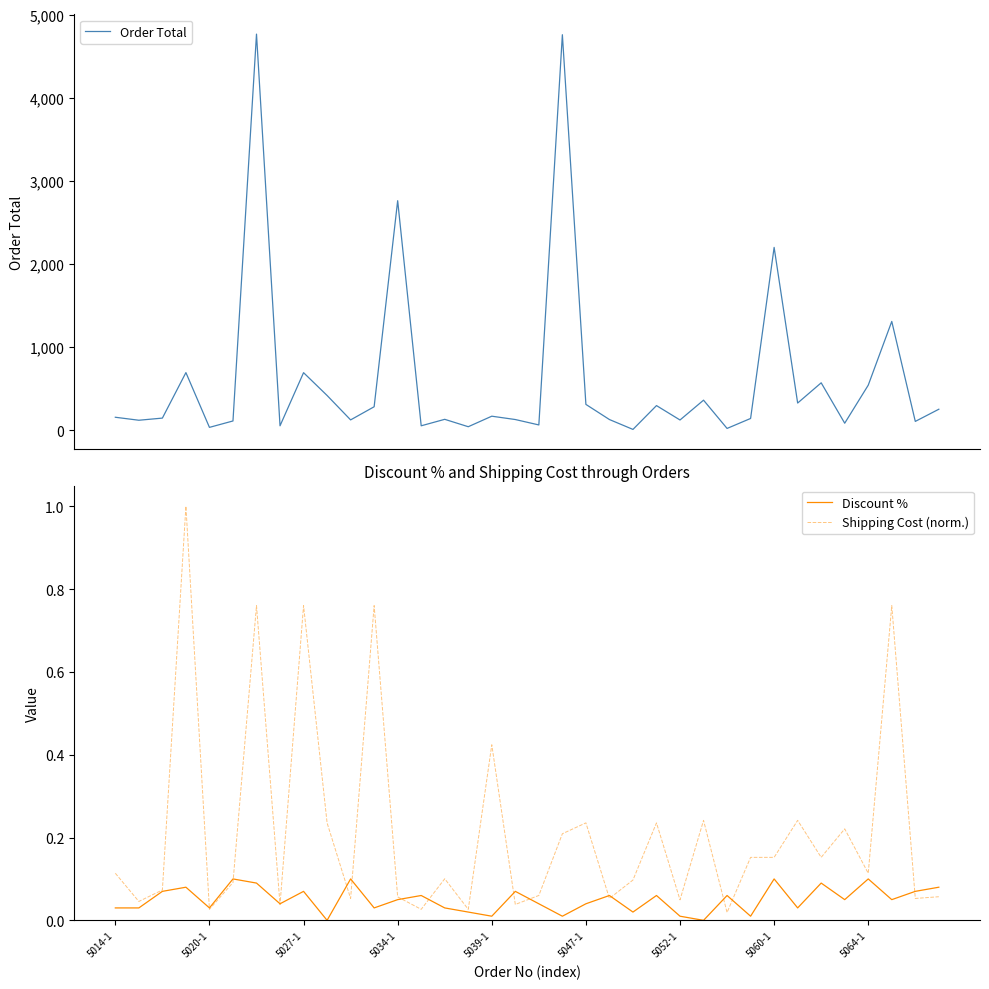

What is the difference between the second highest and minimum values in the Discount % series?

0.1